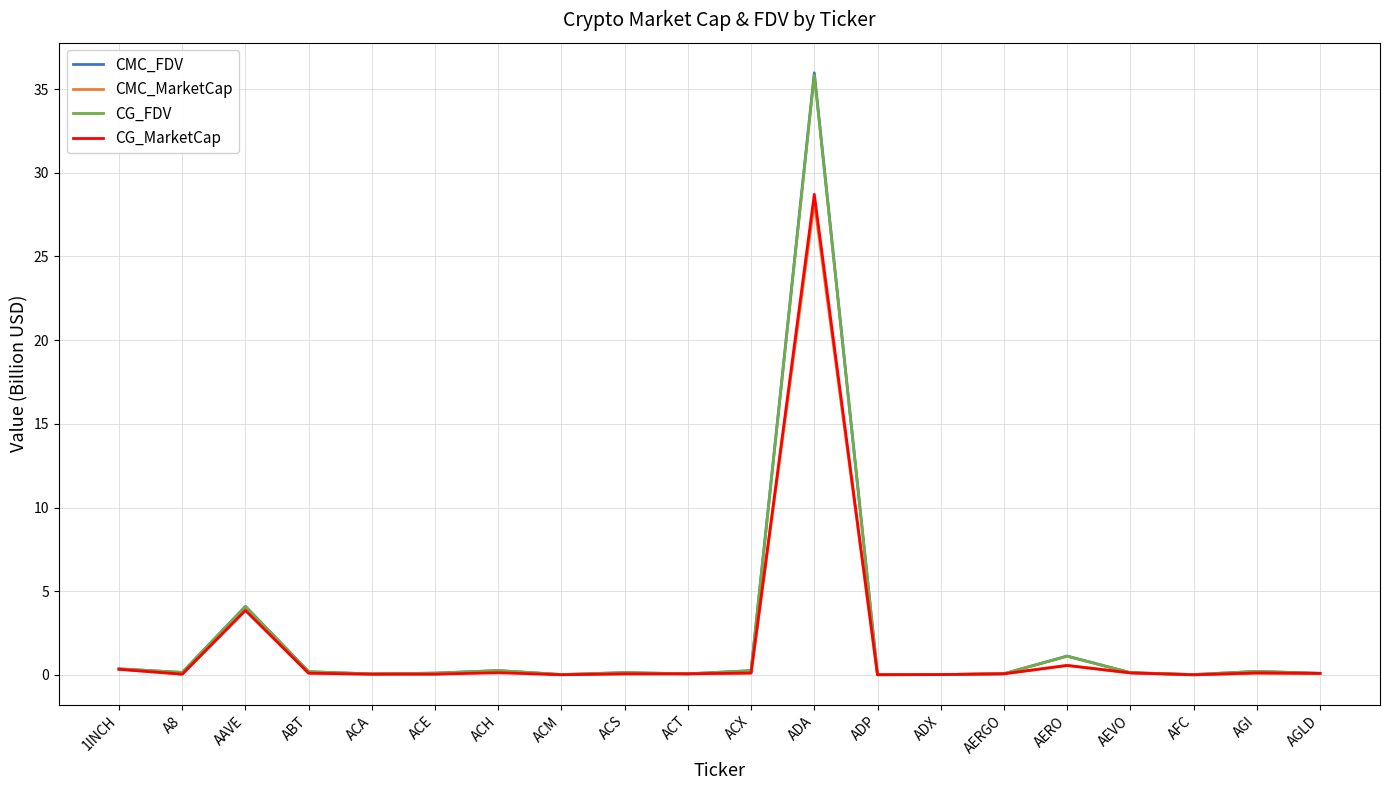

What is the difference between the CG_FDV values at ACT and ACH?

0.2